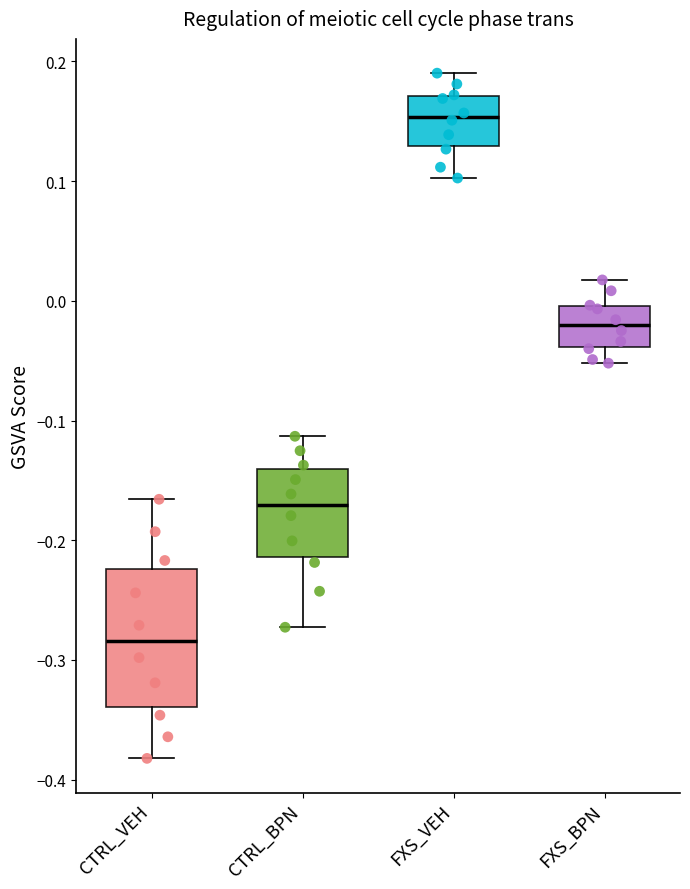

Reading left to right, transcribe this box plot: for each box, give where its median line is, the range the box spans, and where its two whiskers end, as read against the y-axis. The values are not printed on the chart, so give them approximately, as read against the axis.

CTRL_VEH: median -0.28, box -0.34 to -0.22, whiskers -0.38 to -0.17
CTRL_BPN: median -0.17, box -0.21 to -0.14, whiskers -0.27 to -0.11
FXS_VEH: median 0.15, box 0.13 to 0.17, whiskers 0.10 to 0.19
FXS_BPN: median -0.02, box -0.04 to 0.00, whiskers -0.05 to 0.02